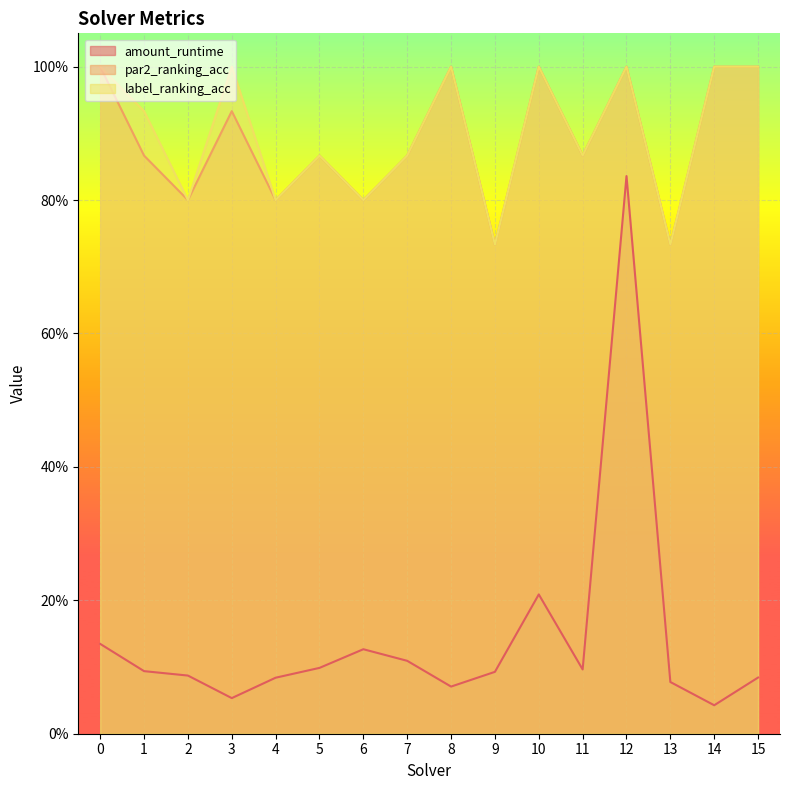

Does the chart display data point markers on the line(s)?

No